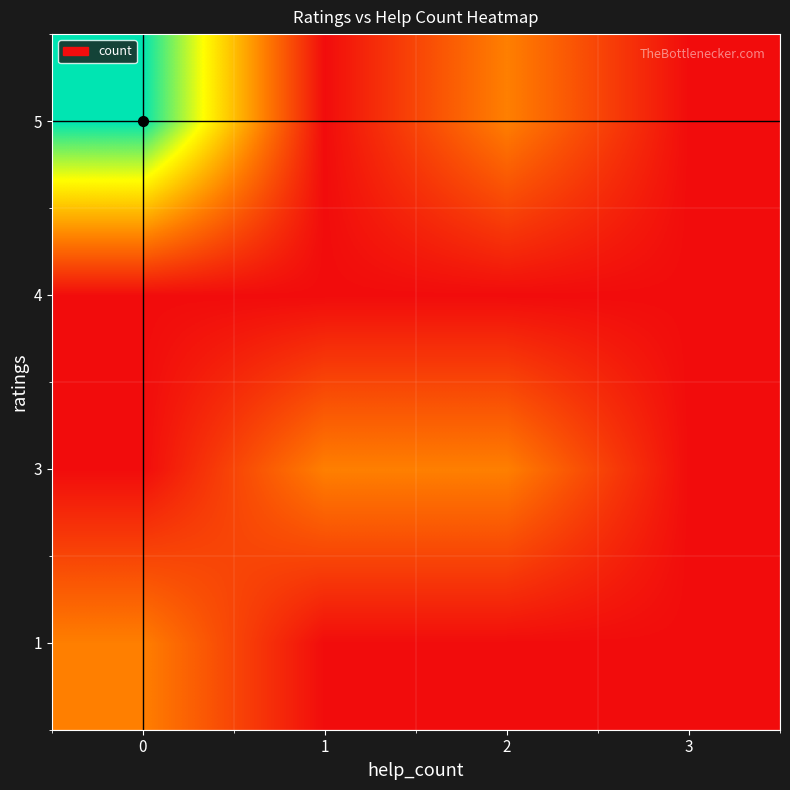

Reading right to left, extract all data points from this chart.

1: 3=0	2=0	1=0	0=1
3: 3=0	2=1	1=1	0=0
4: 3=0	2=0	1=0	0=0
5: 3=0	2=1	1=0	0=3